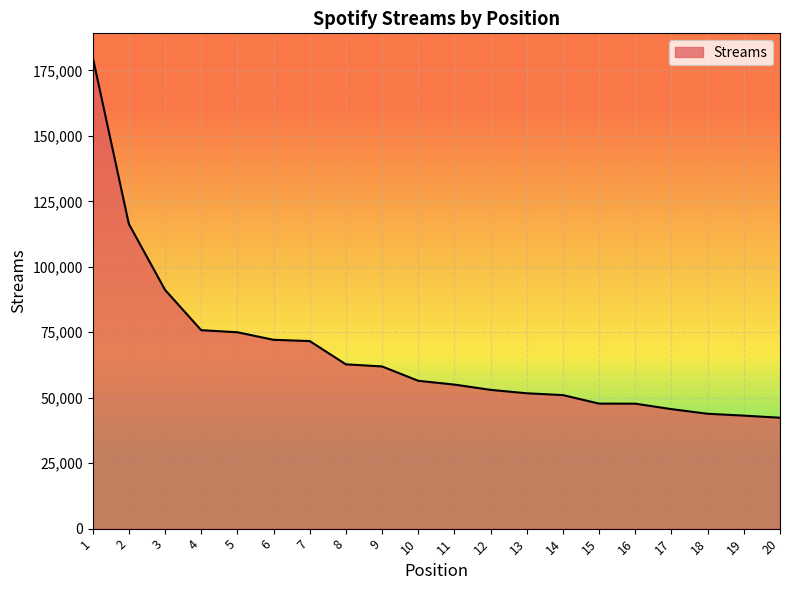

The value at 20 is 42347. True or false?

True